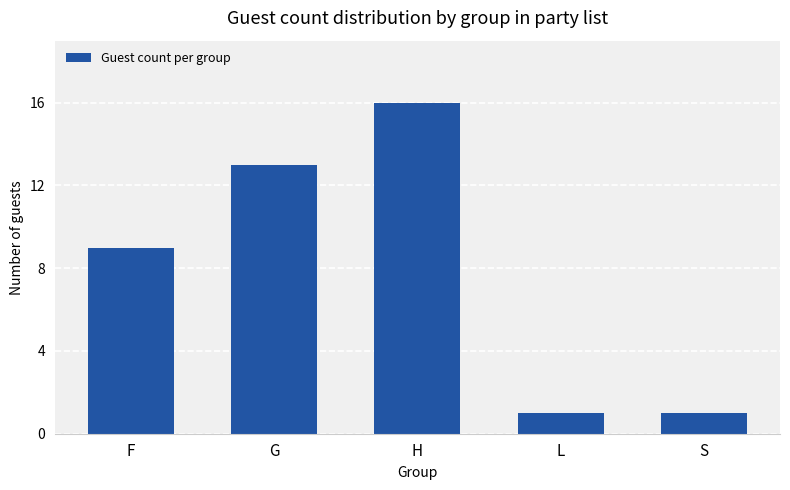

At which label is the value closest to 8?

F